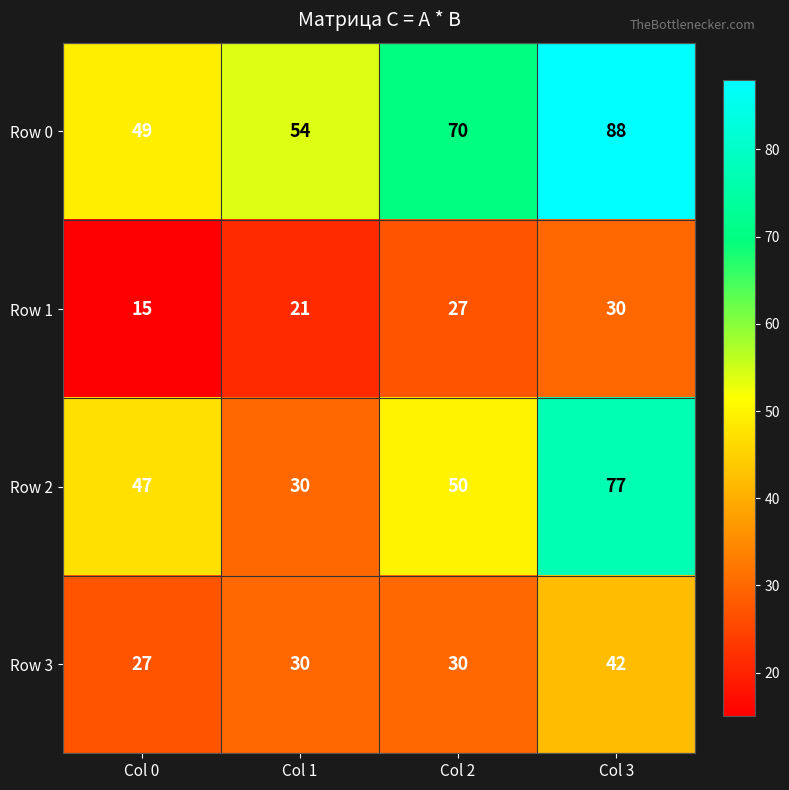

The value of Row 1 at Col 2 is 27. True or false?

True